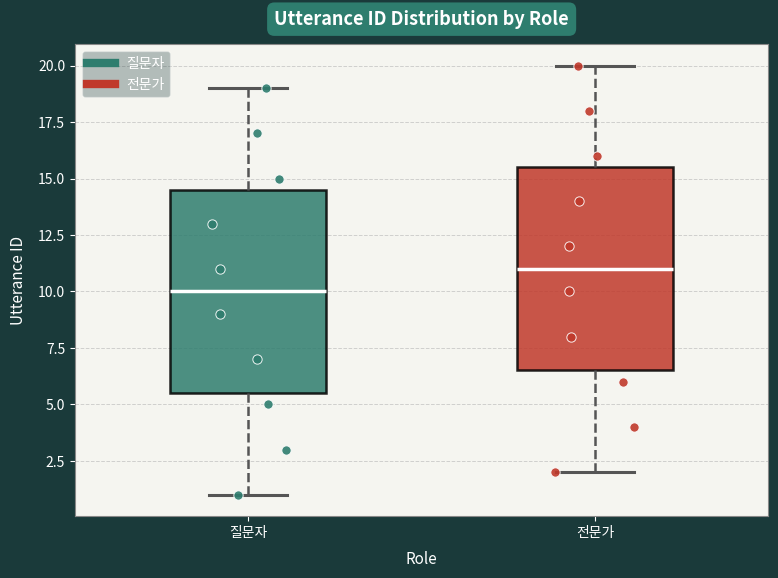

Which box has the lowest median line?

질문자